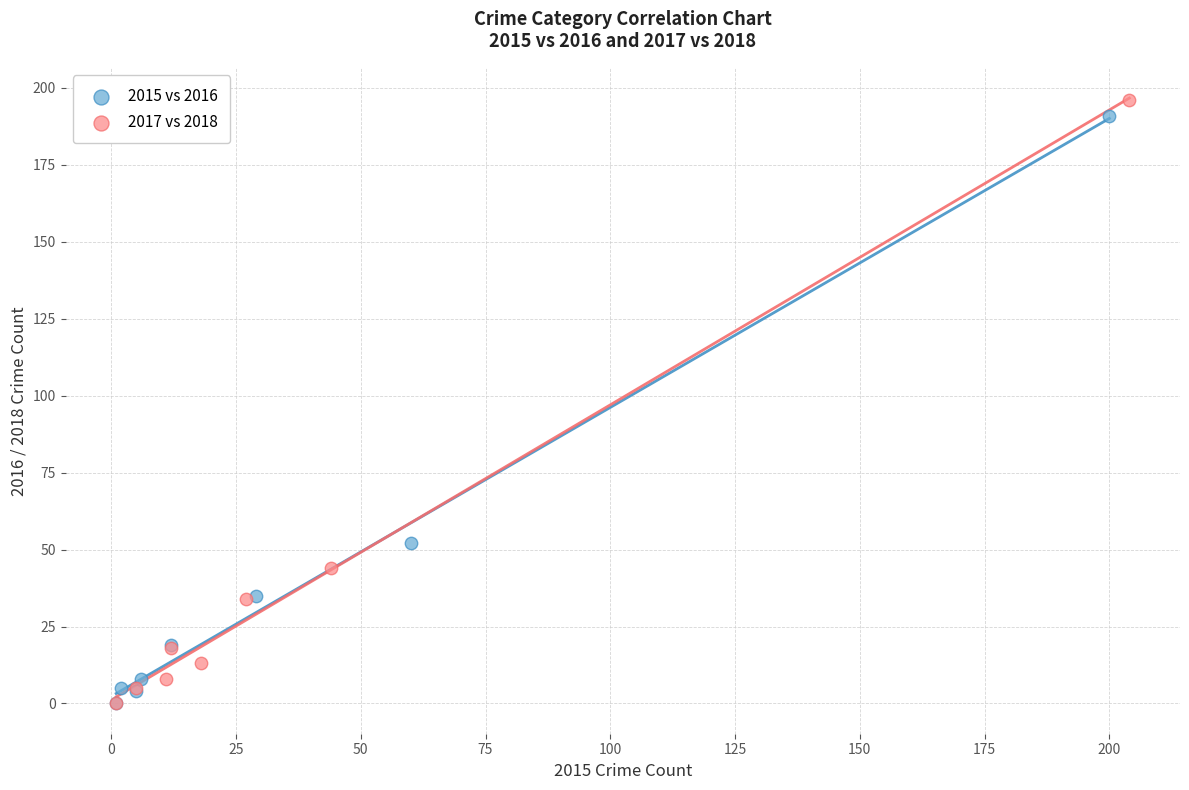

Which series has the widest spread of Y values?

2017 vs 2018